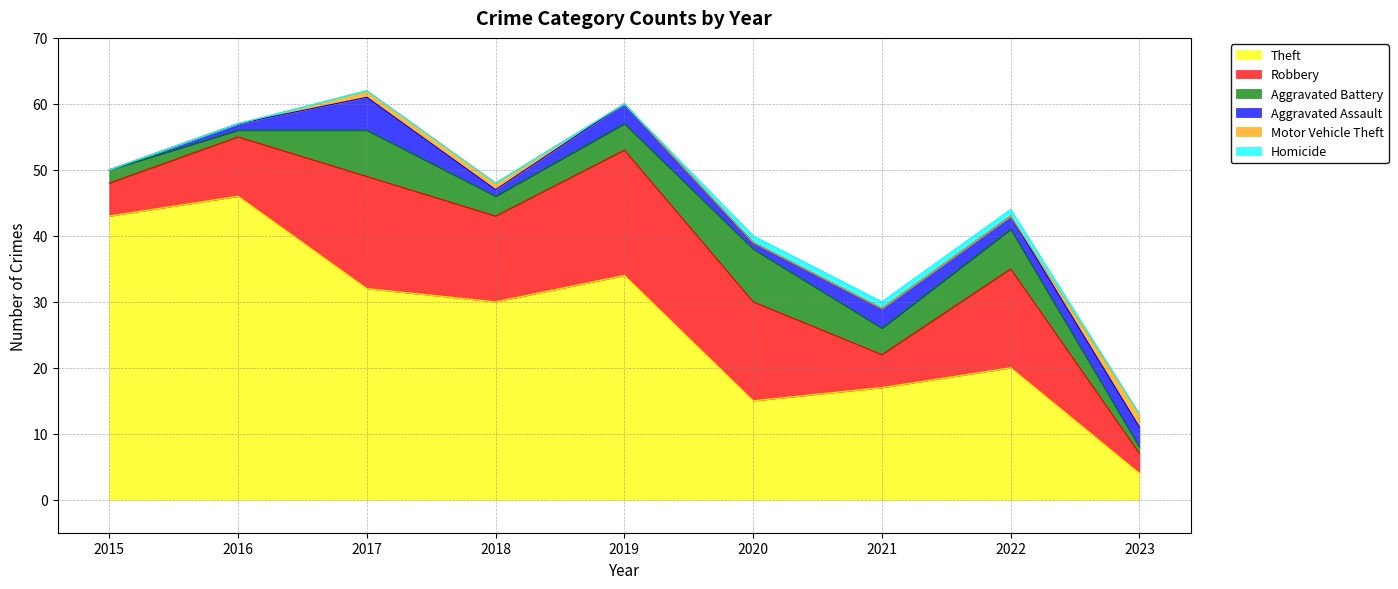

Between 2021 and 2023, which series saw the biggest shift?

Theft